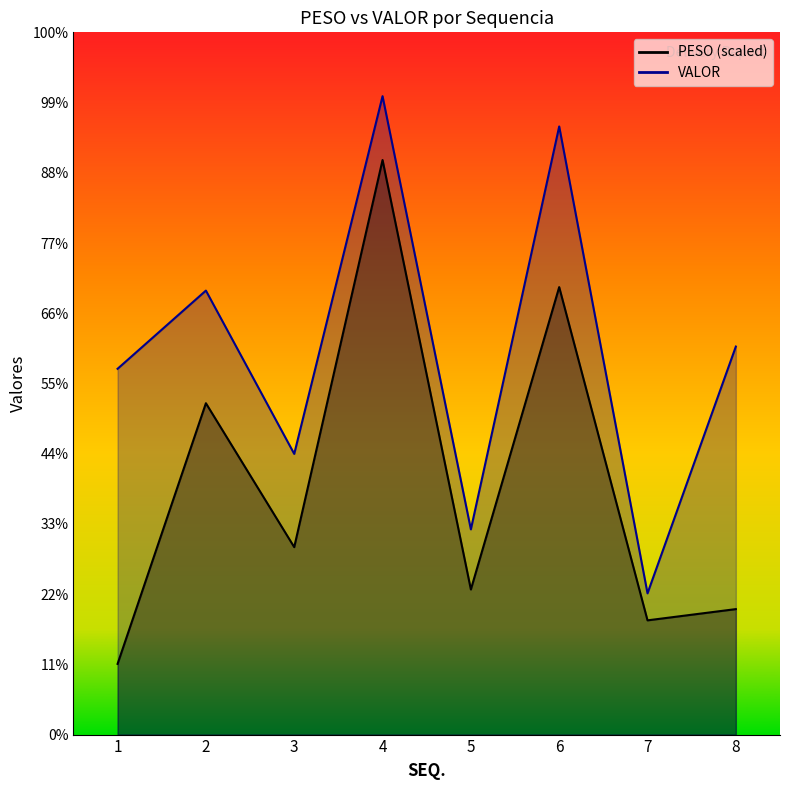

Is it true that VALOR equals 1709.2 at 1?

True